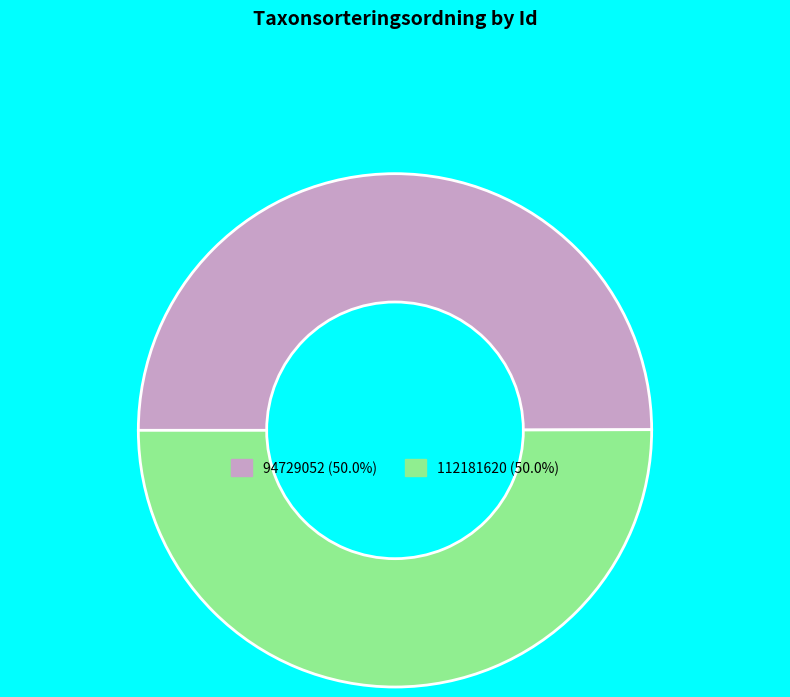

What is the ratio of the value at 112181620 to the value at 94729052?

1.0